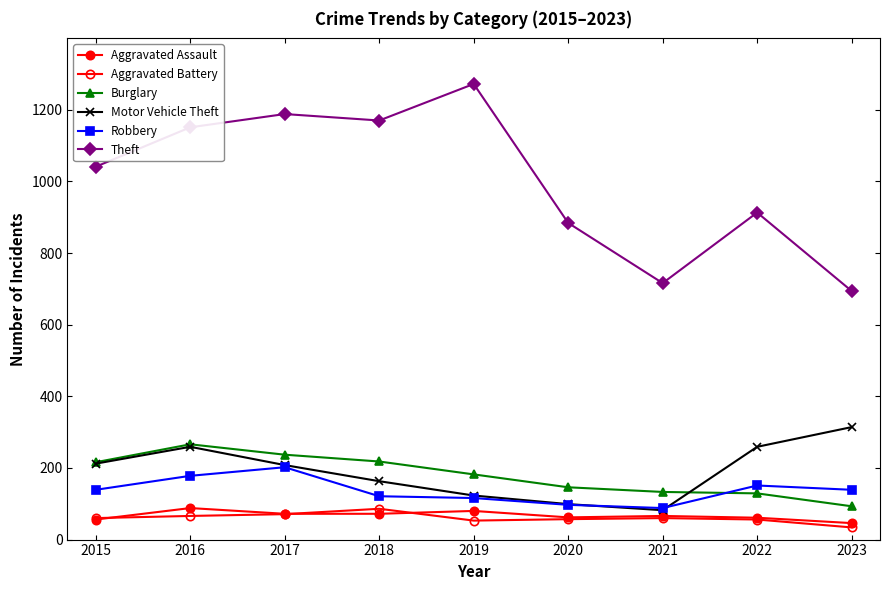

Reading right to left, what are all the values shown in this chart?

Aggravated Assault: 46	61	66	62	80	72	72	88	56
Aggravated Battery: 34	56	60	57	53	86	71	66	60
Burglary: 93	129	133	146	182	218	237	266	216
Motor Vehicle Theft: 314	259	82	99	123	163	208	259	212
Robbery: 139	151	88	97	116	121	202	178	139
Theft: 694	913	716	884	1272	1170	1188	1151	1041